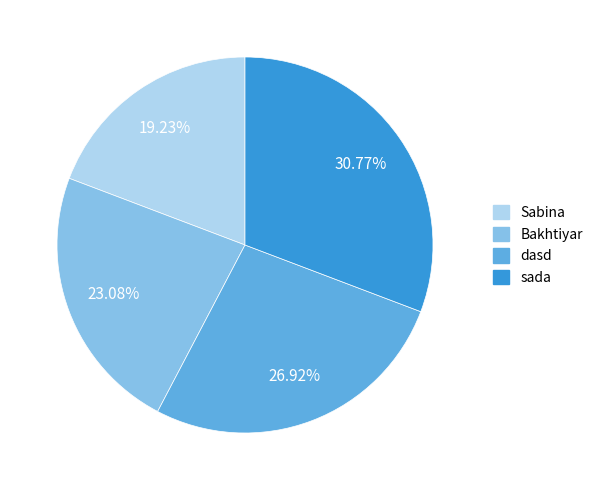

The dasd slice represents 40% of the pie. True or false?

False